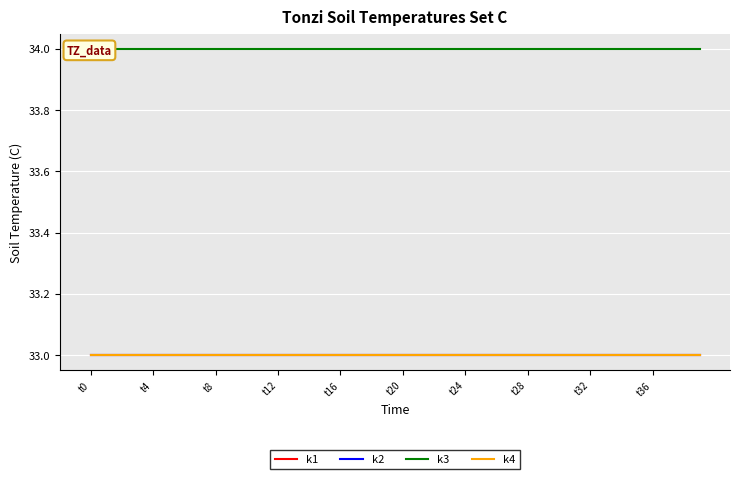

At how many categories does at least one series exceed 33?

40